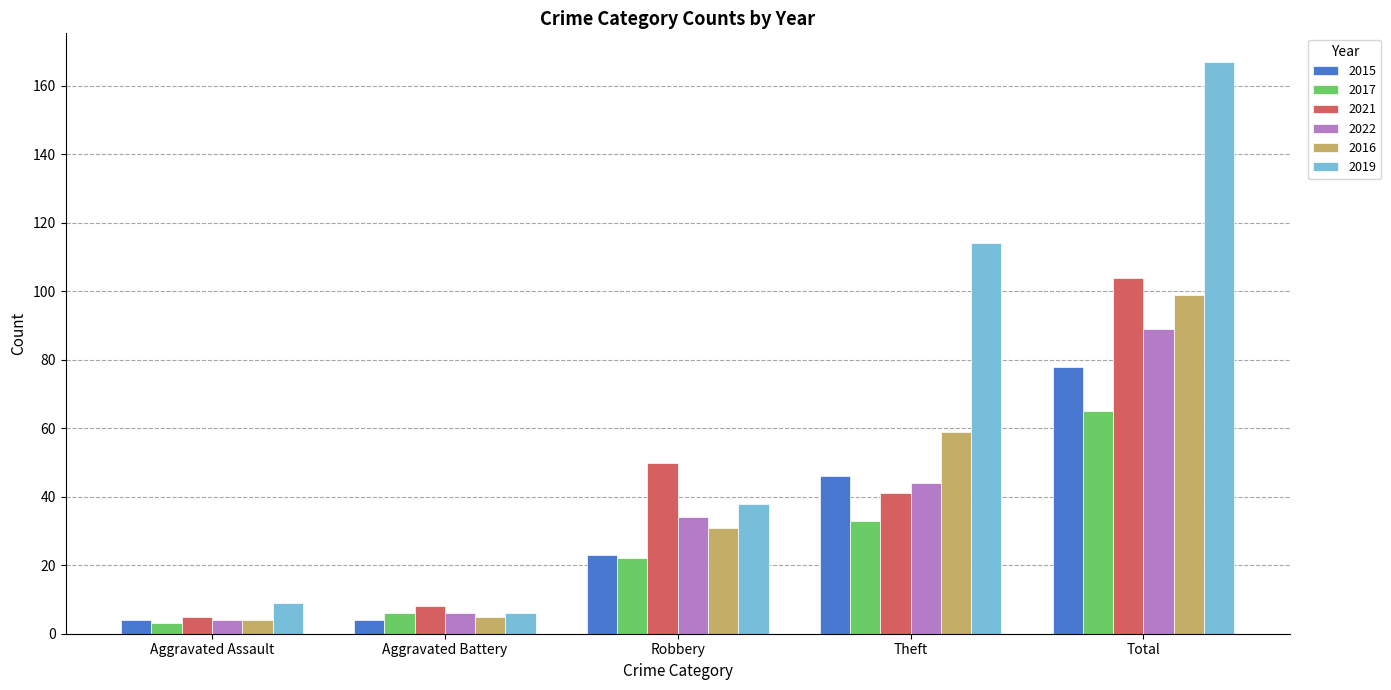

Where is 2019 nearest to the value 86?

Theft